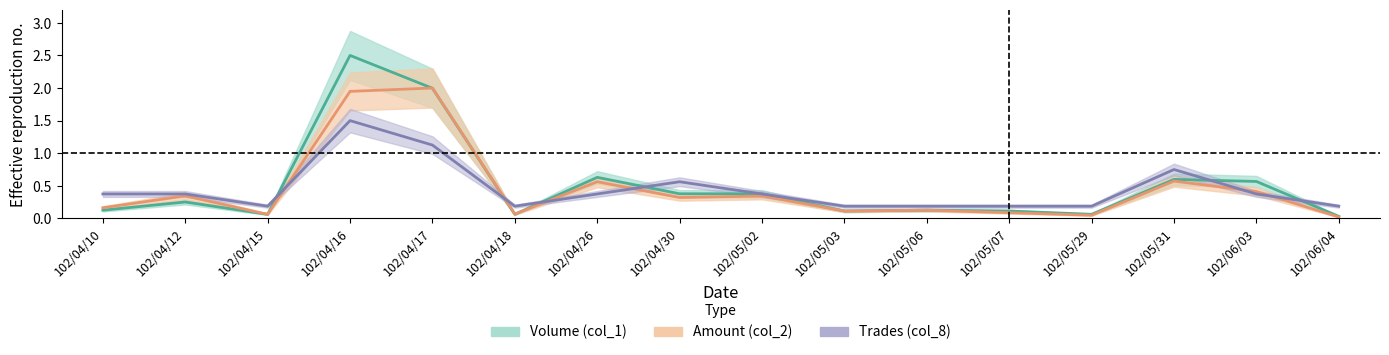

Where is the first local minimum for col_1?

102/04/15